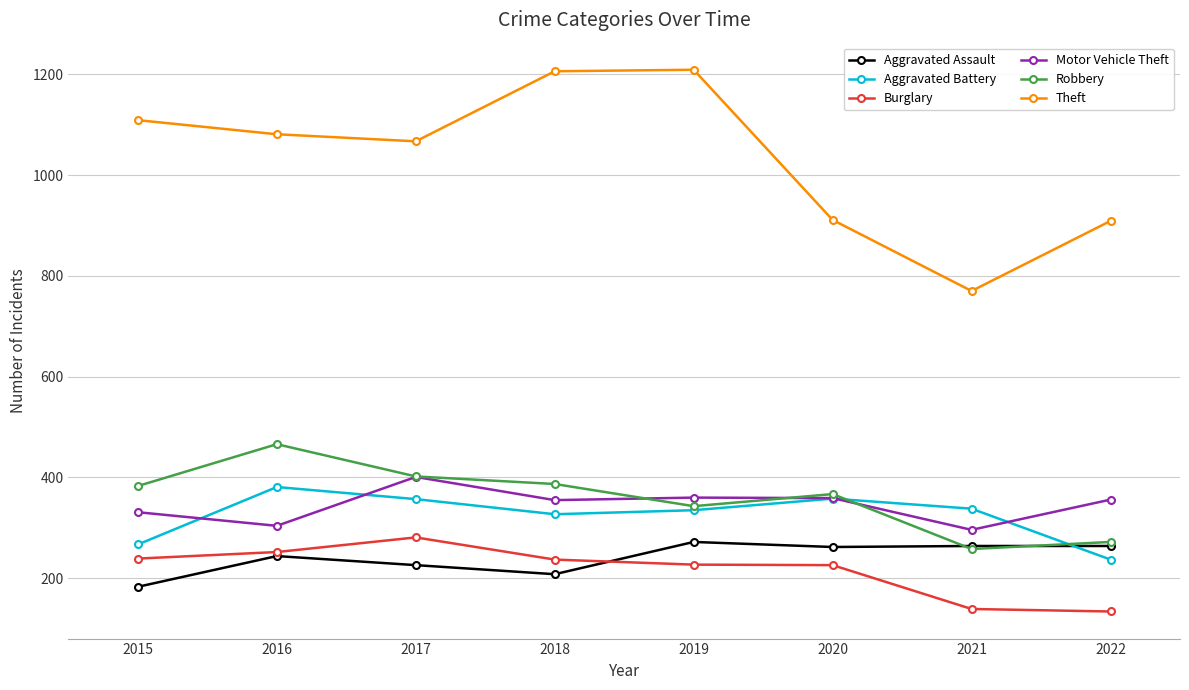

True or false: Theft and Robbery cross at least once.

False